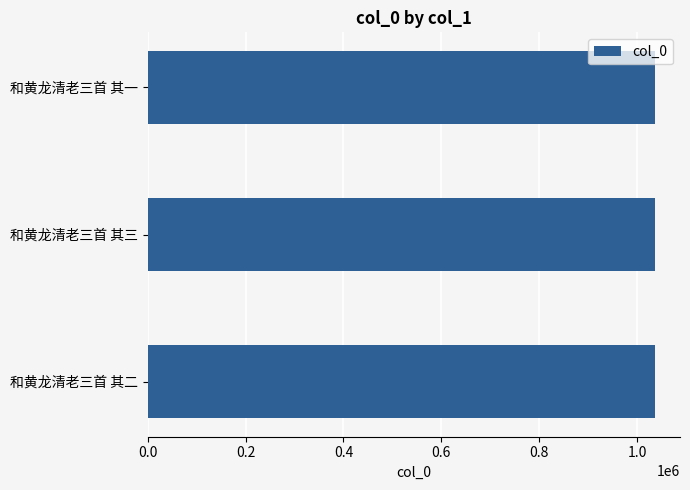

Count the values in the range 1035906 to 1035908.

3